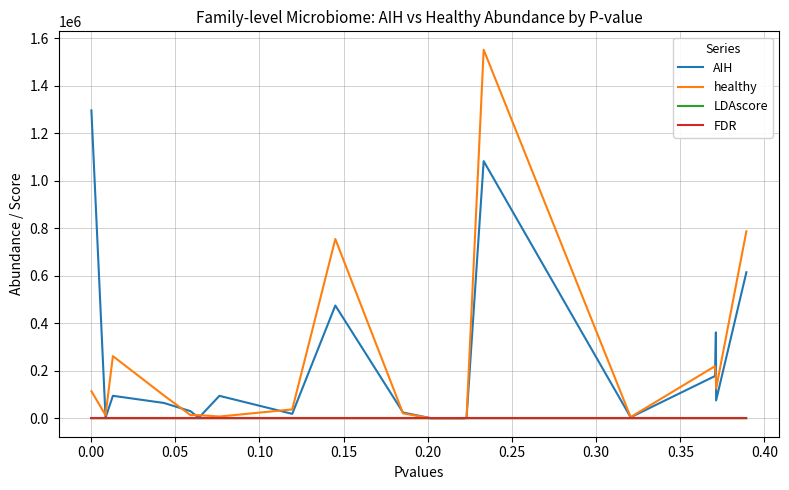

Which series has the largest range (max minus min)?

healthy